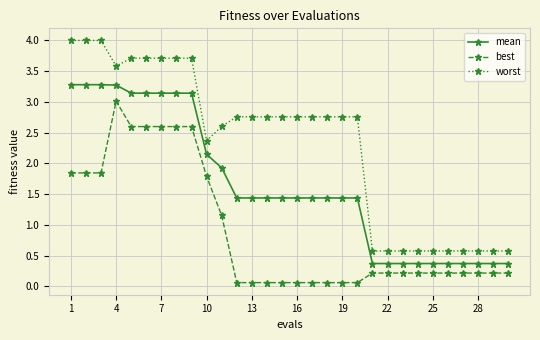

Count the number of categories in the chart.

30